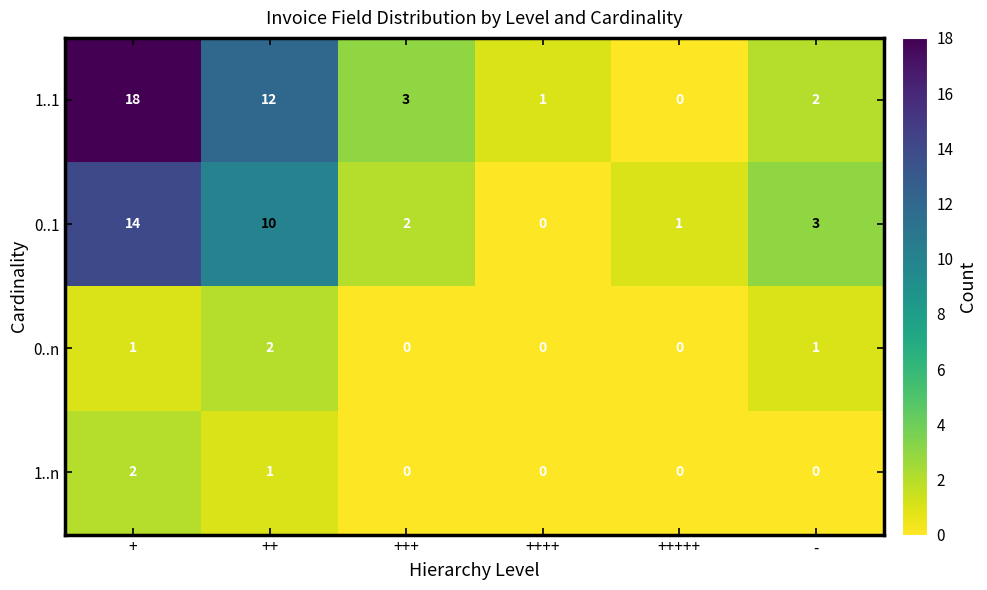

At -, list the series in order from largest to smallest.

0..1, 1..1, 0..n, 1..n